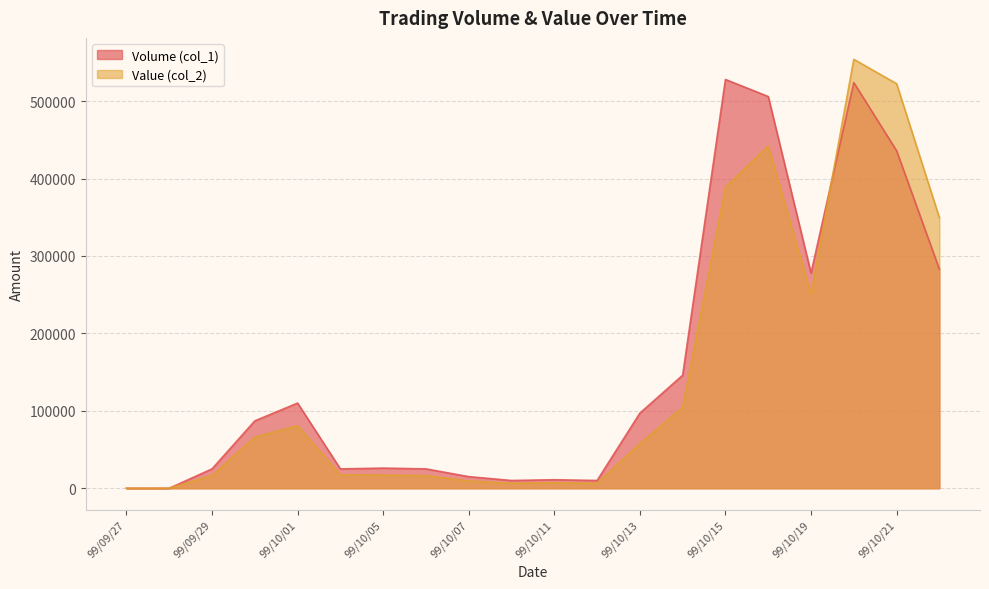

Which series has the largest total across all categories?

Volume (col_1)